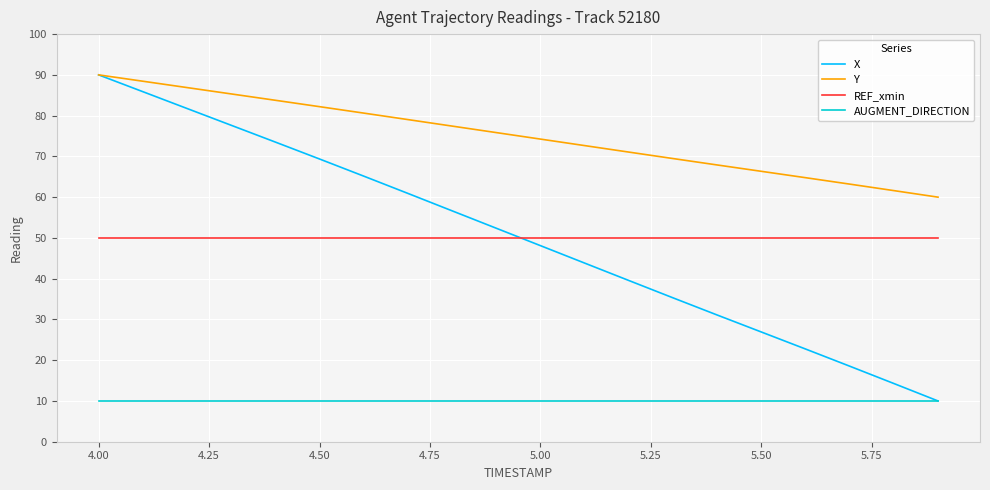

What is the highest value of the REF_xmin series?

50.0